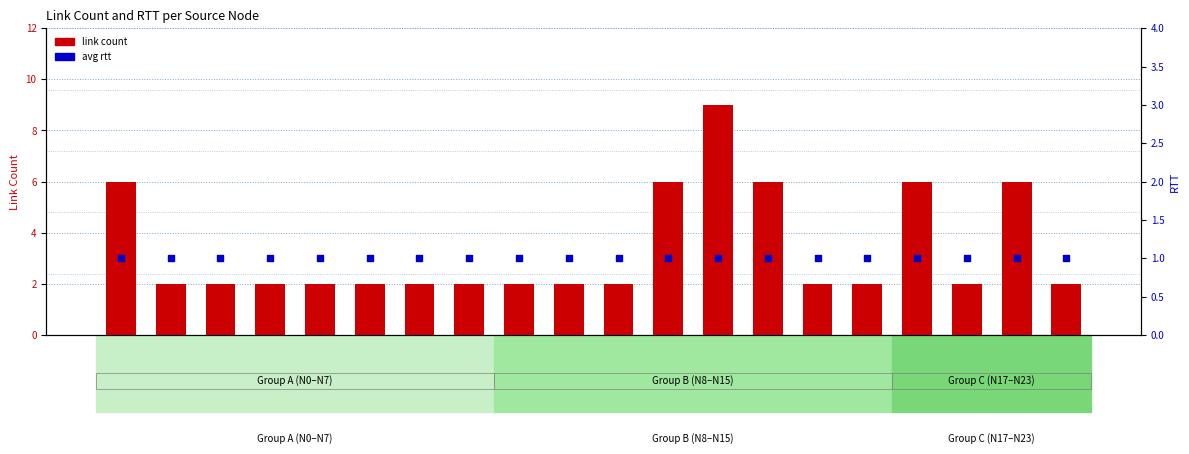

Is the value of link count at N1 greater than the value of avg rtt at N3?

Yes